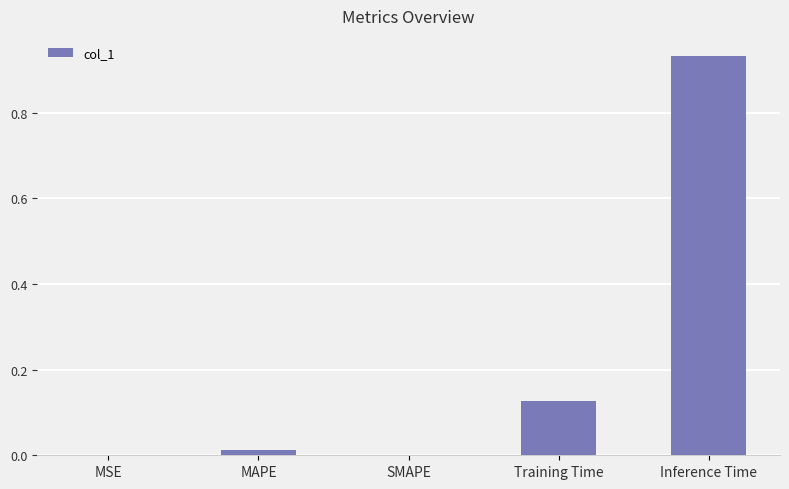

True or false: the data shows 0.0 at MSE.

True